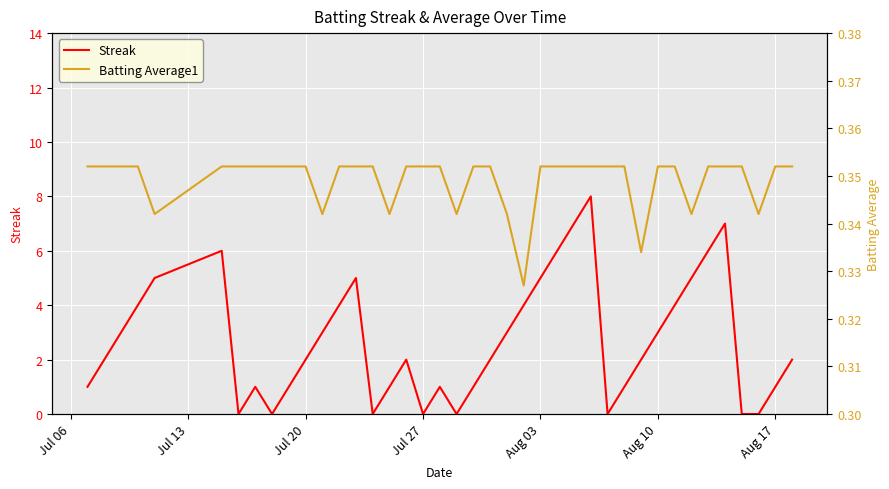

What is the average value of the Batting Average1 series?

0.3